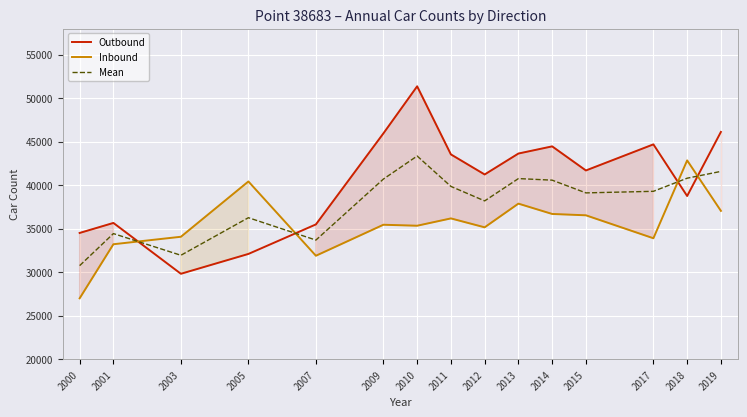

The value of Outbound at 2001 is 16639.3. True or false?

False